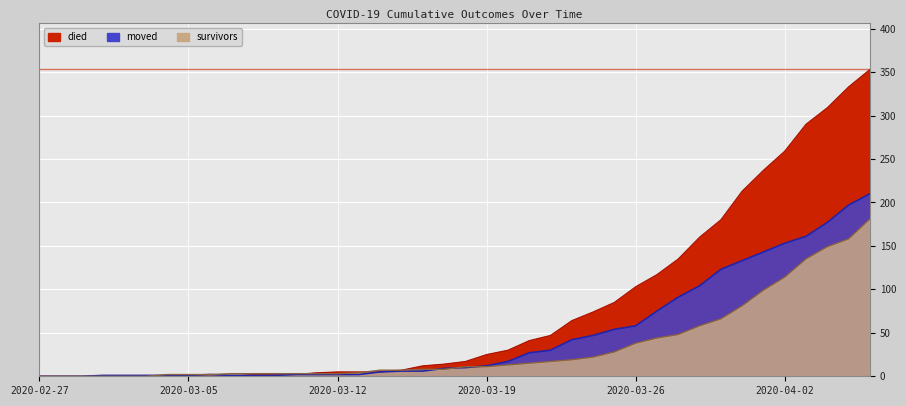

Reading left to right, what are all the values shown in this chart?

died: 0	0	0	0	0	0	0	0	0	0	2	2	2	4	5	5	5	7	12	14	17	25	30	41	47	64	74	85	103	117	135	160	180	213	237	259	290	309	333	353
survivors: 0	0	0	0	0	0	2	2	2	3	3	3	3	3	3	4	7	7	8	8	11	11	13	15	17	19	22	28	38	44	48	58	66	81	99	114	135	149	158	181
moved: 0	0	0	1	1	1	1	1	2	1	1	1	2	2	2	2	5	6	6	9	10	12	17	27	30	42	47	54	58	75	91	104	123	133	143	153	161	177	197	210